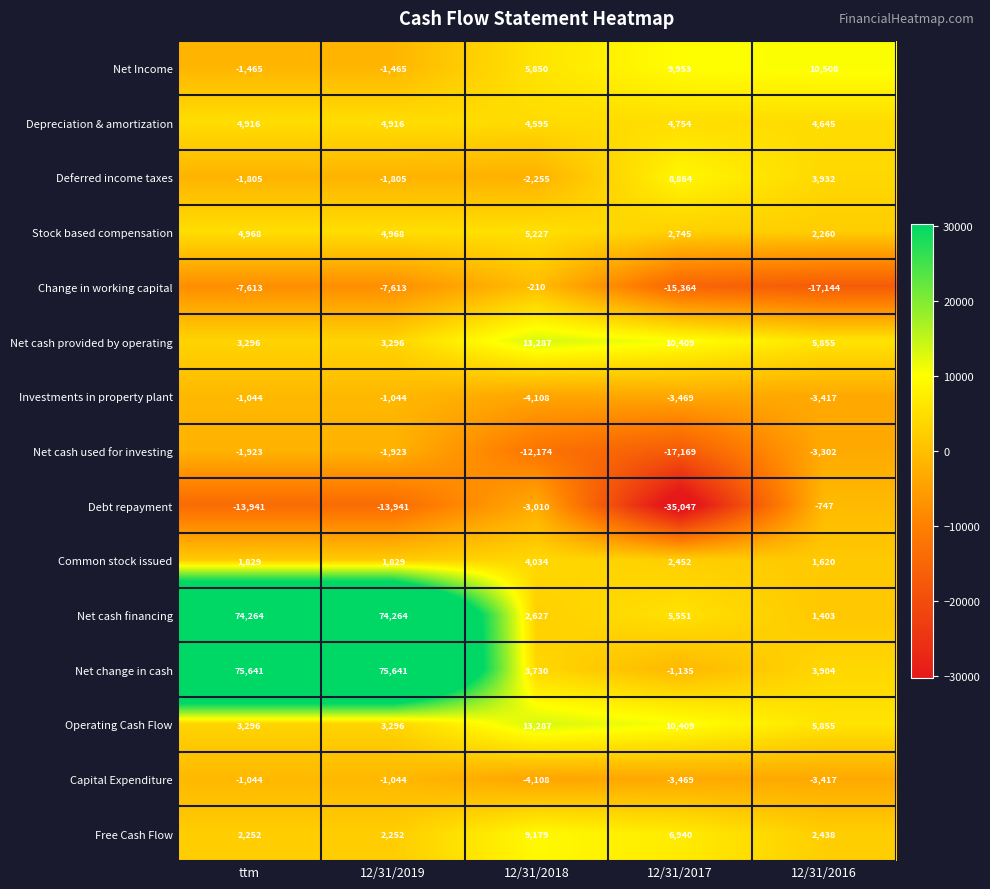

Where does the Capital Expenditure series first go above -3417?

ttm